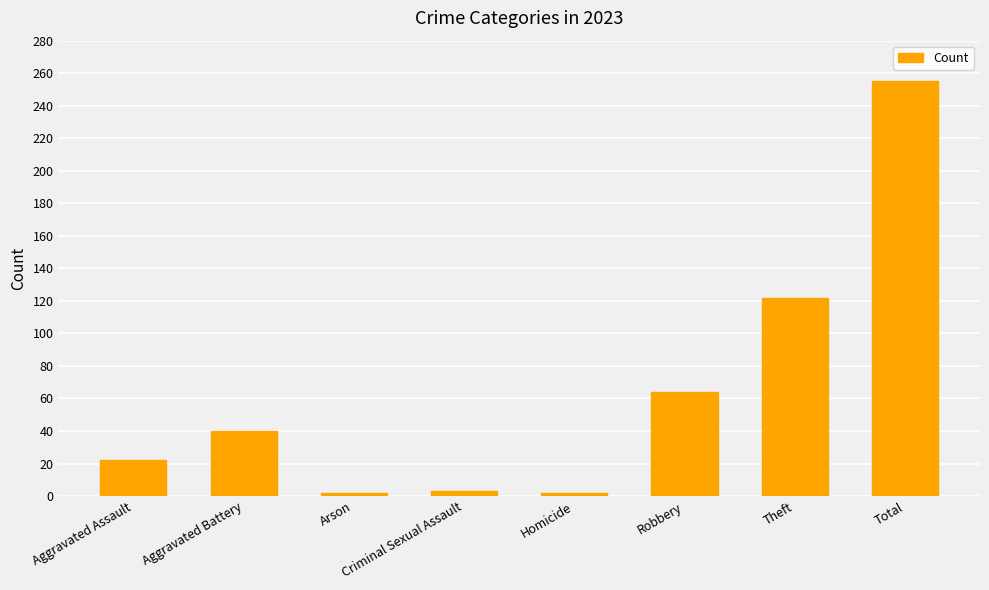

What is the sum of the values at Total and Robbery?

319